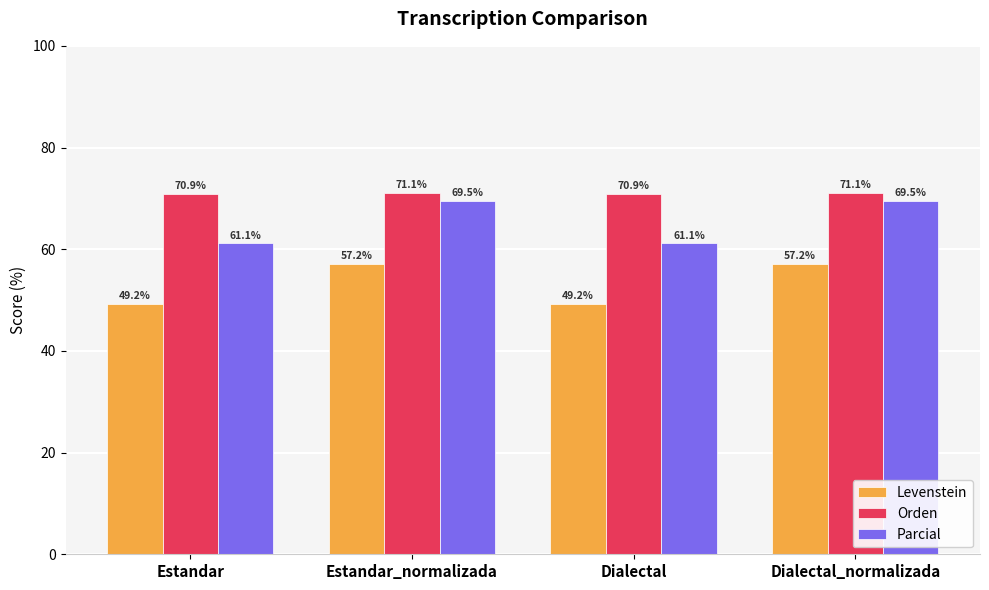

What is the minimum value shown in the chart?

49.2